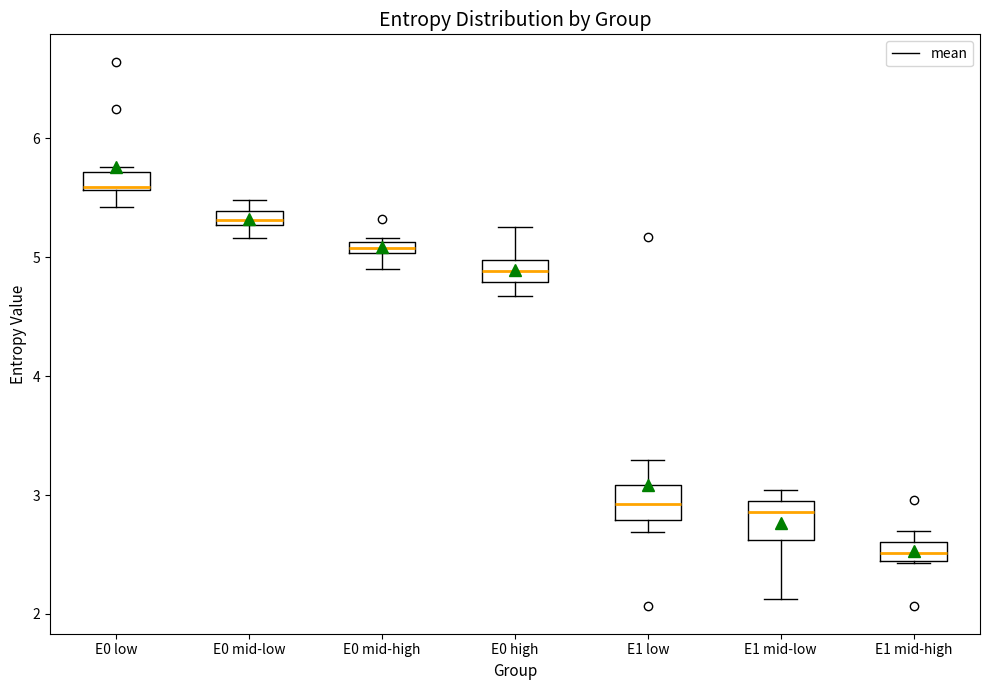

Where does the median line of the box for E1 mid-high sit on the y-axis? The values are not printed on the chart, so give them approximately, as read against the axis.

2.5